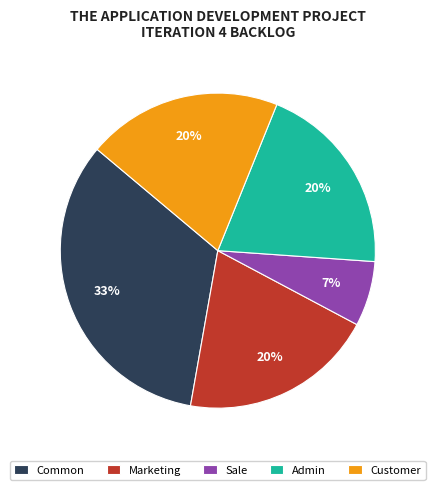

Is it true that Customer is 20% of the pie?

True